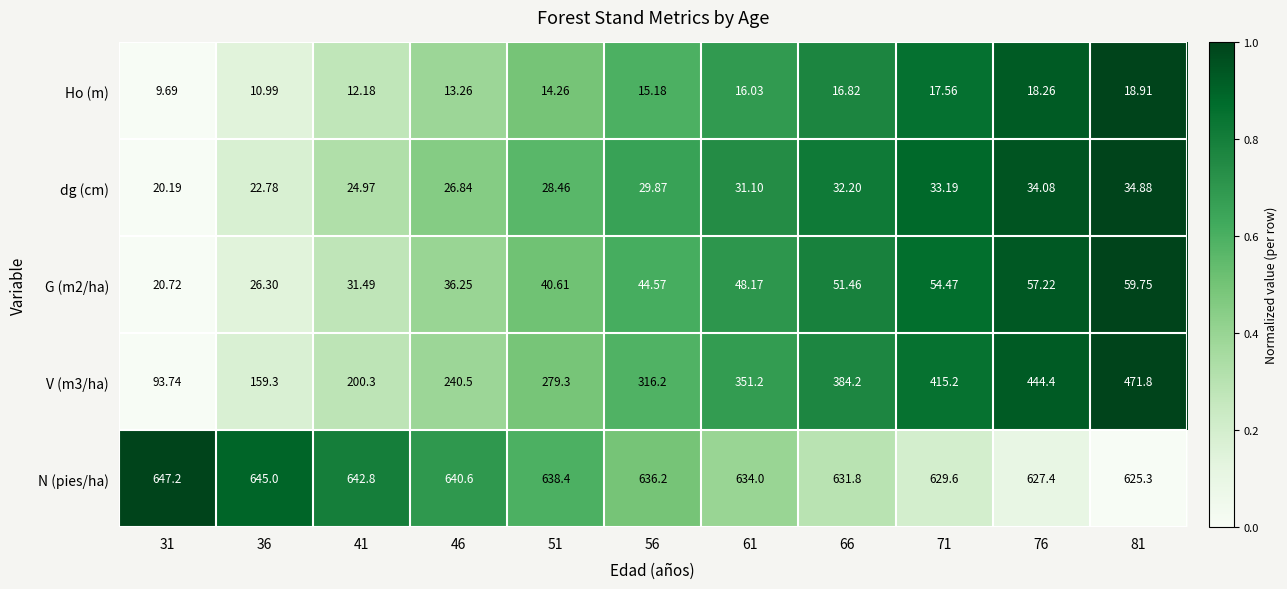

Which series has the largest total across all categories?

N (pies/ha)